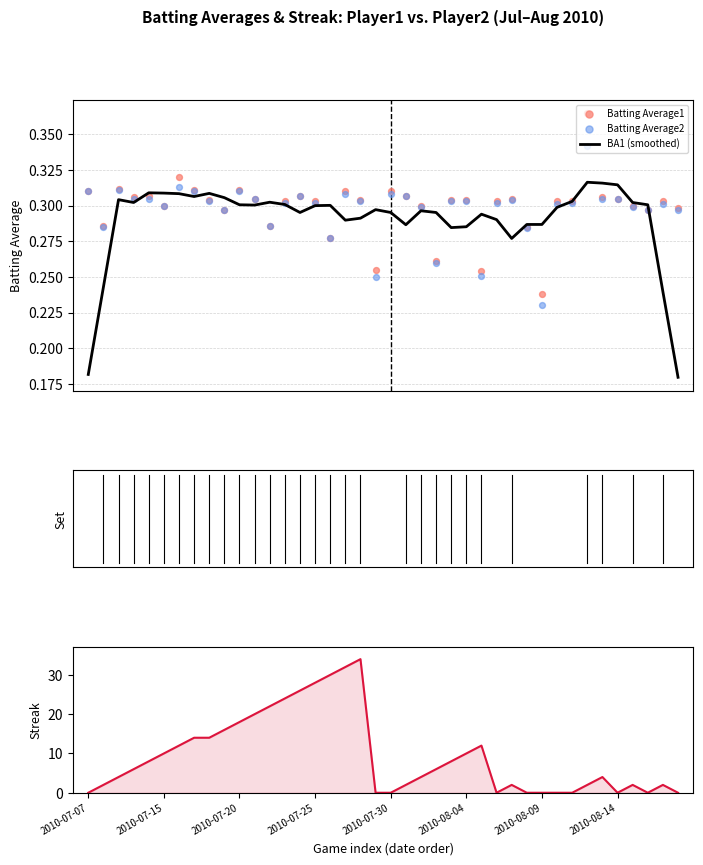

Is the value of Batting Average2 at 35 greater than the value of Streak at 39?

Yes